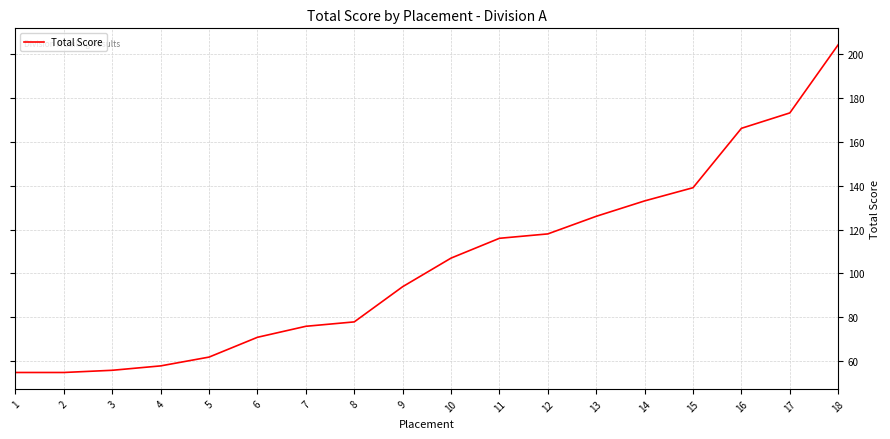

At which category does the chart reach its peak across all series?

18